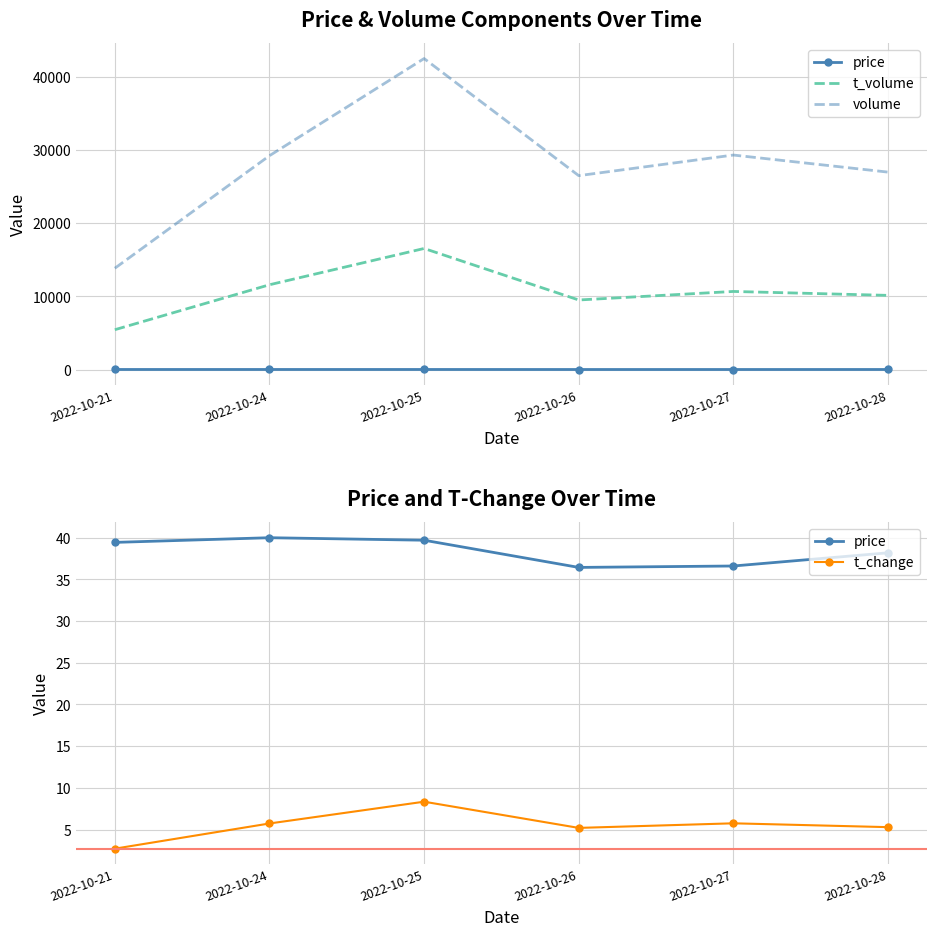

True or false: volume has a value of 16613.5 at 2022-10-24.

False